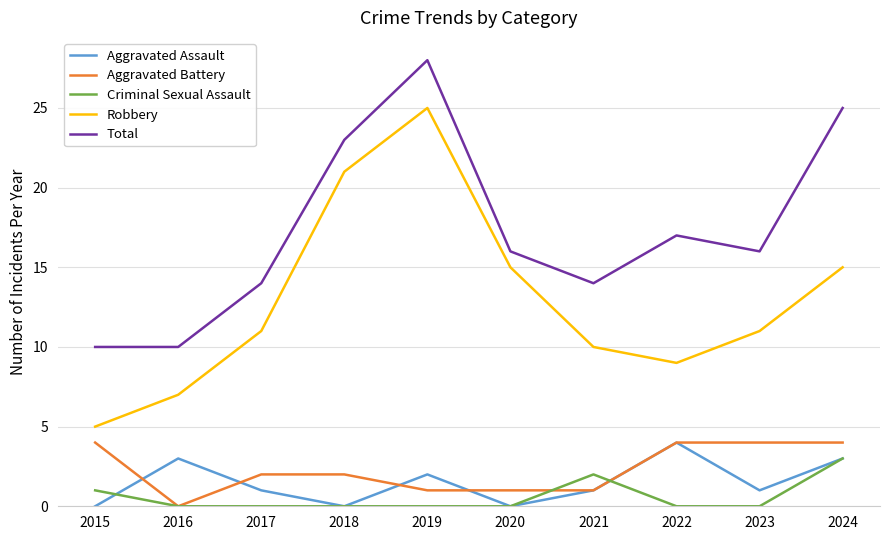

What is the greatest value displayed?

28